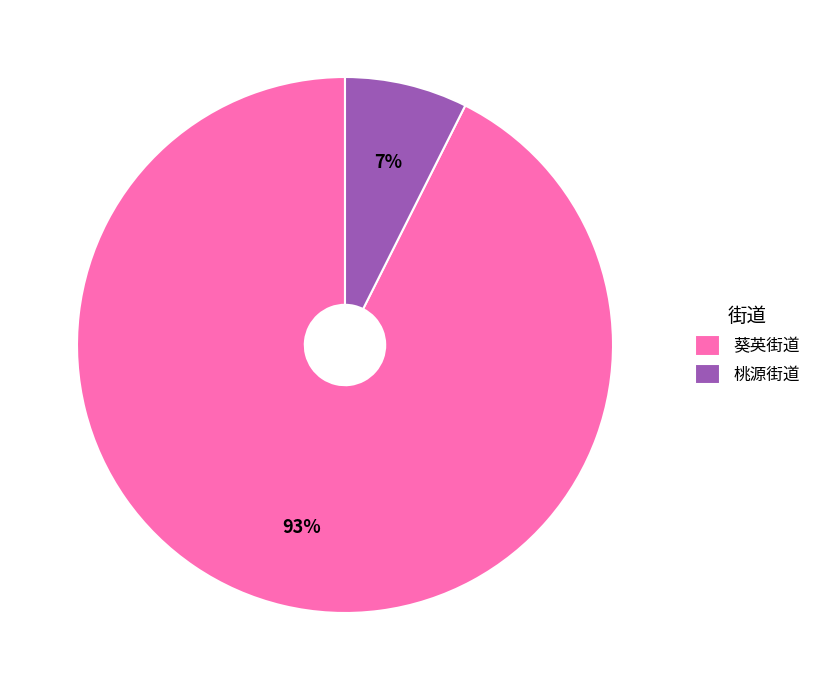

True or false: 葵英街道 accounts for 99% of the total.

False